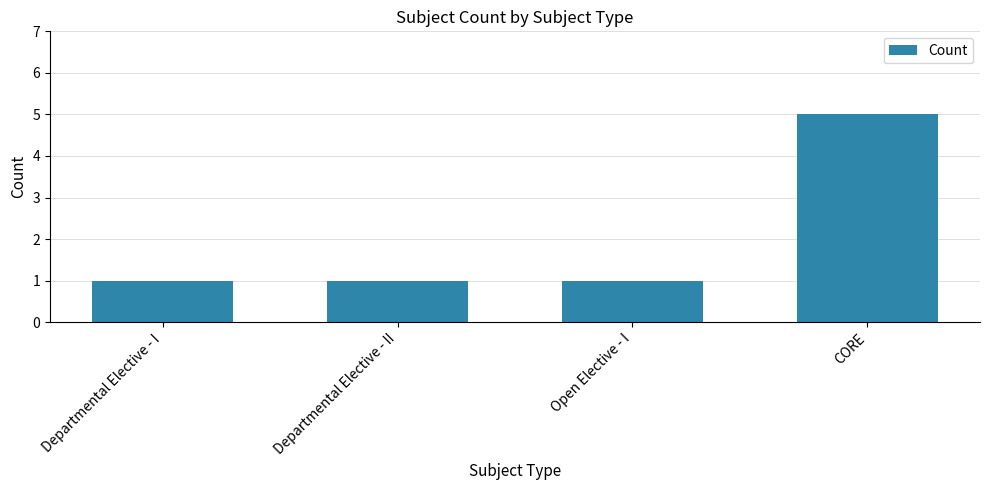

What is the difference between the maximum and minimum values?

4